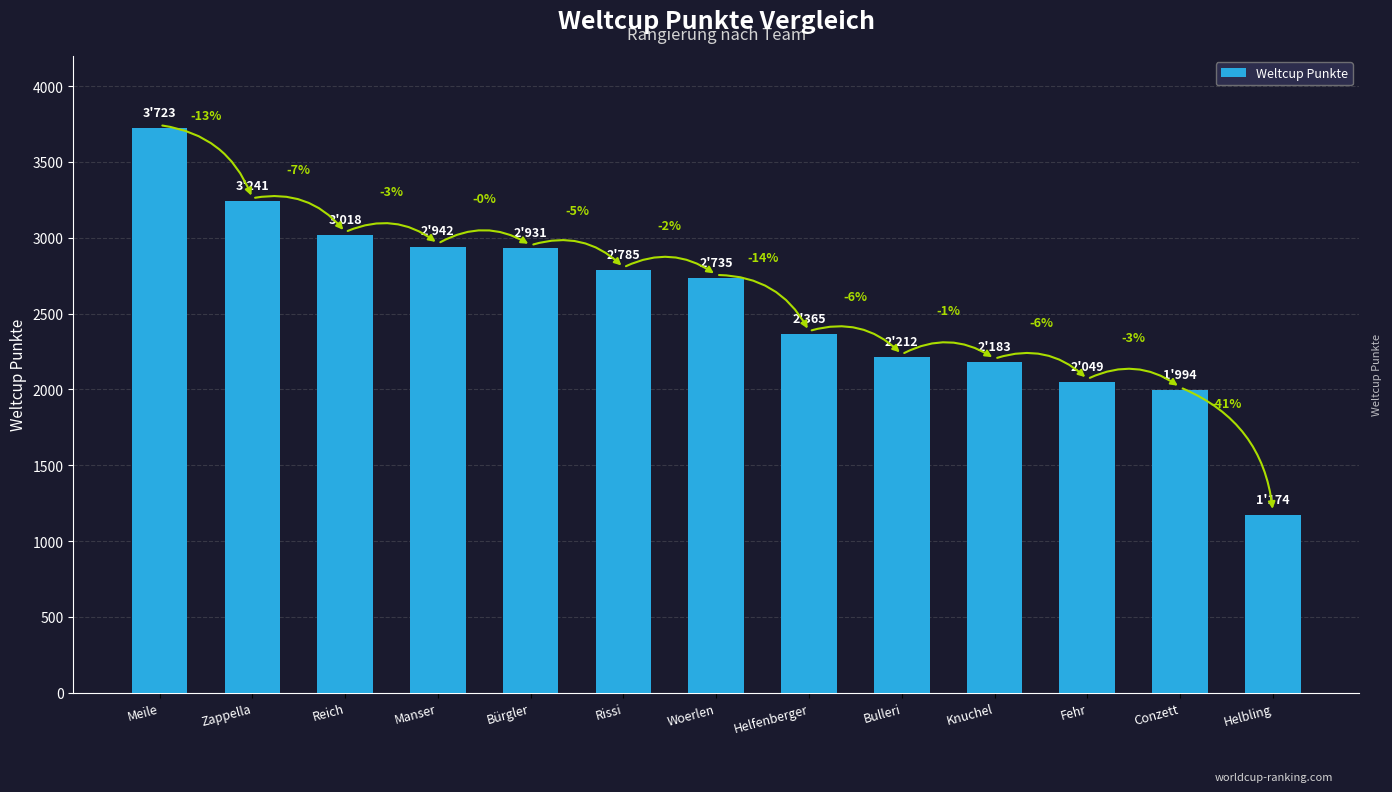

What position from the left is Manser?

4